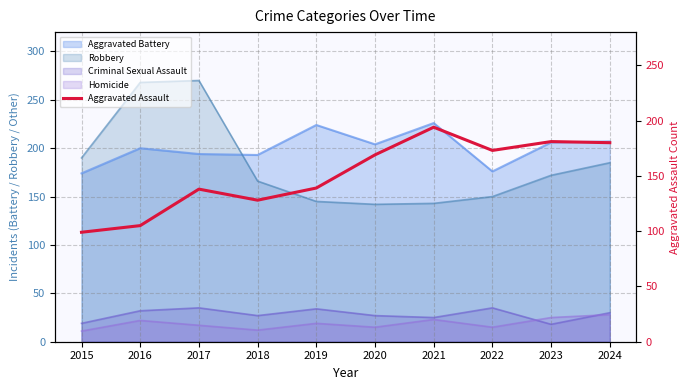

Reading left to right, list all the values displayed in this chart.

99	105	138	128	139	169	194	173	181	180